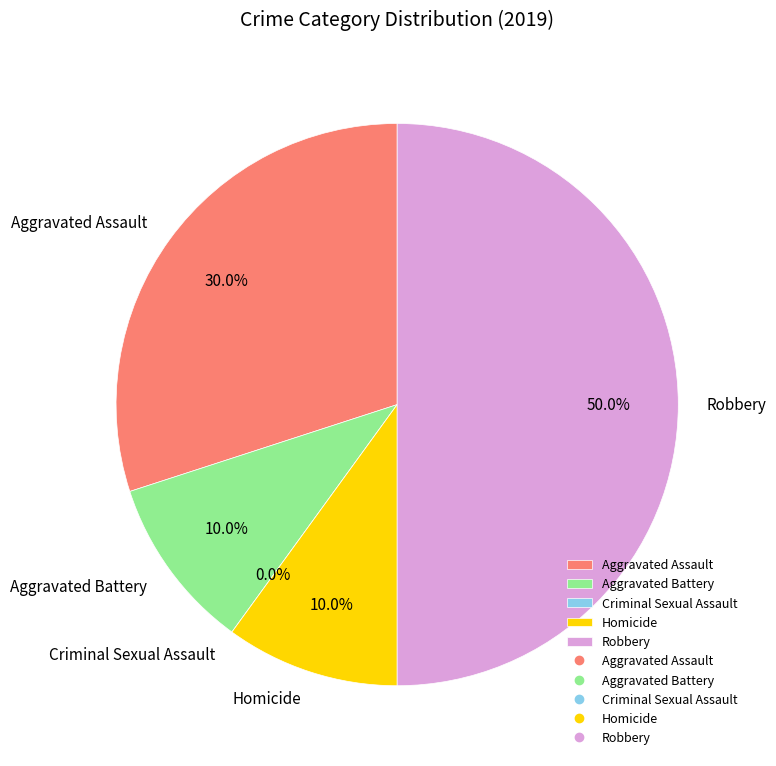

Is it true that Criminal Sexual Assault is 10% of the pie?

False